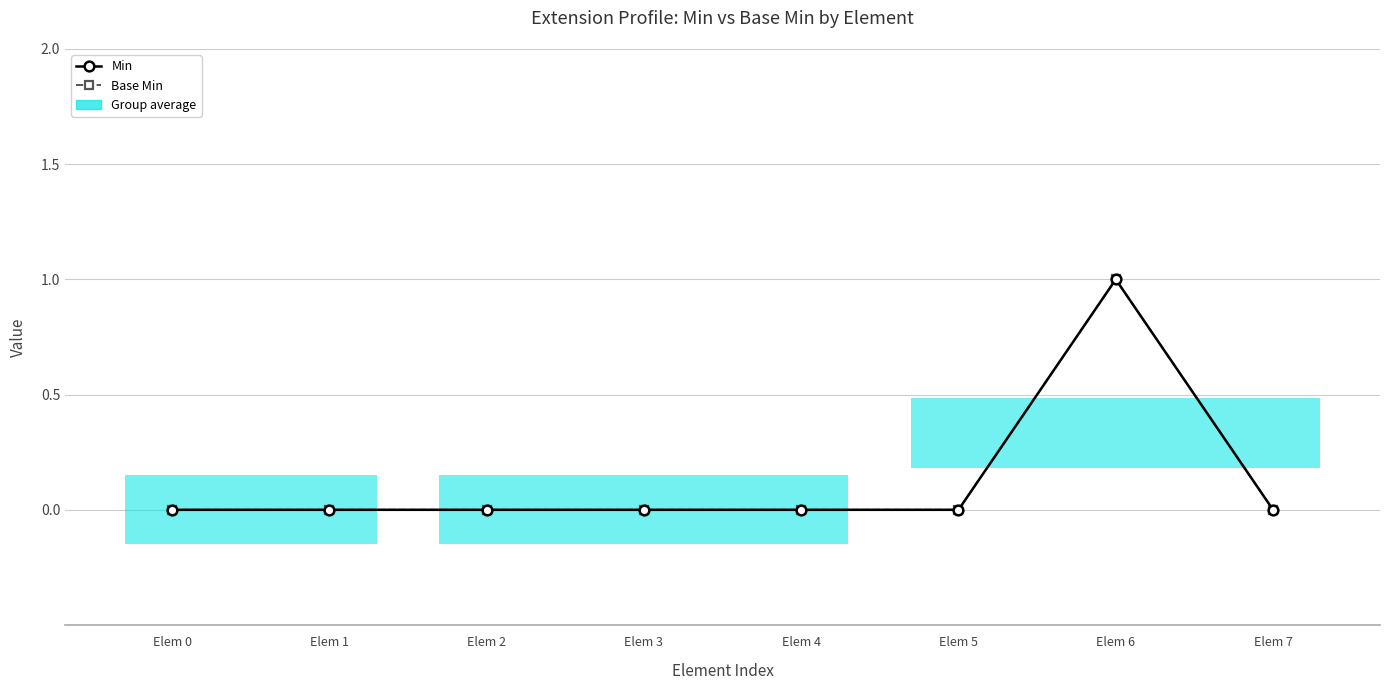

Between Elem 4 and Elem 6, which series saw the biggest shift?

Min